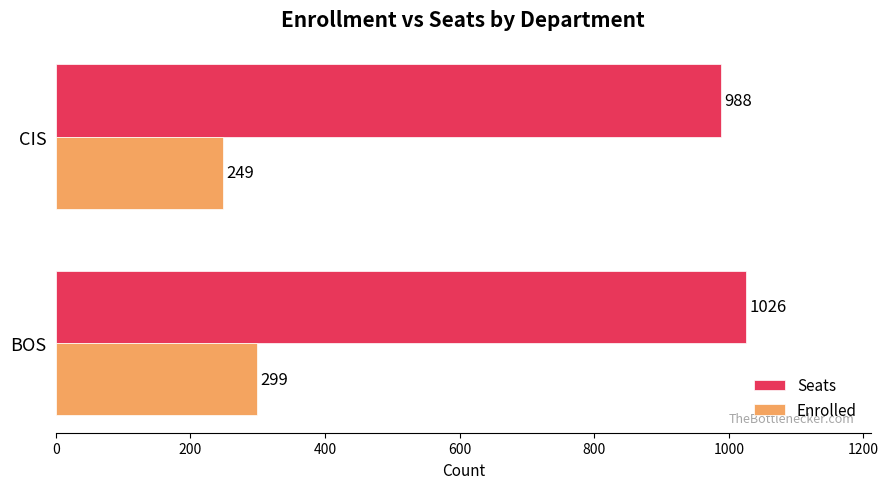

Rank the categories by Enrolled value from highest to lowest.

BOS, CIS